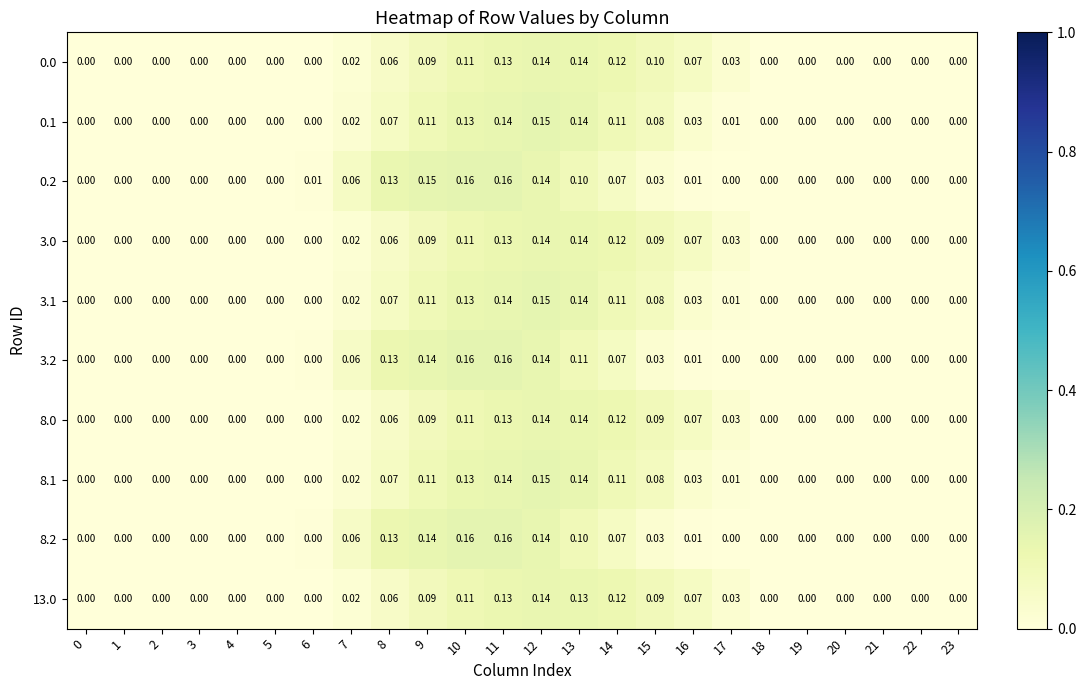

Which has a higher value, 3 or 0?

3